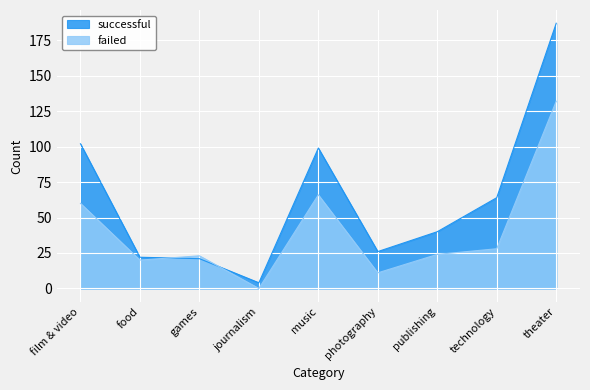

True or false: failed has a value of 78 at theater.

False